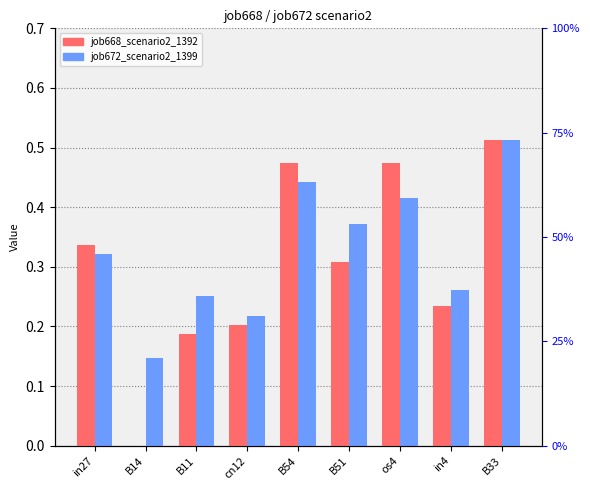

List the labels in order of job668_scenario2_1392 value, largest first.

B33, B54, os4, in27, B51, in4, cn12, B11, B14